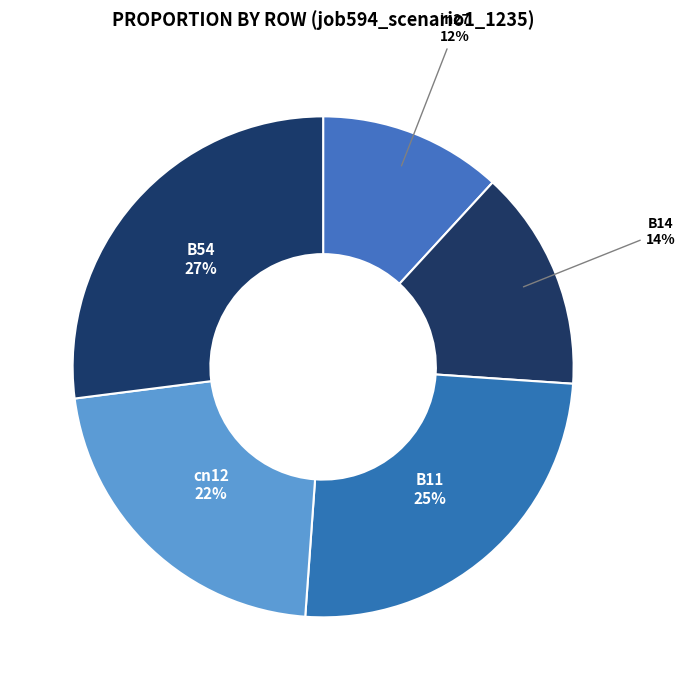

To the nearest percent, what percentage of the pie is B11?

25%